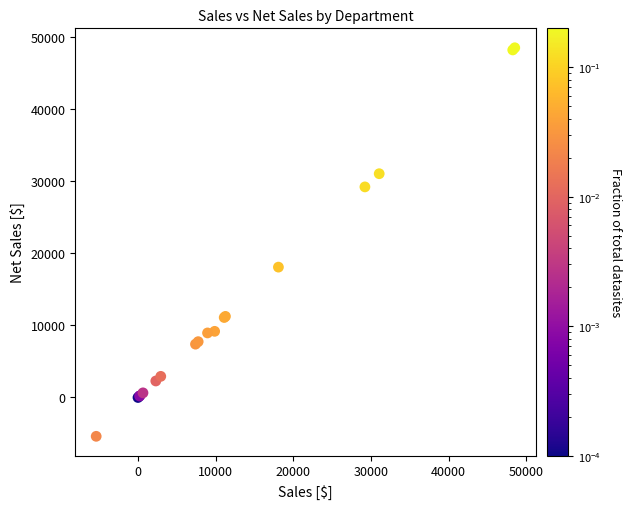

What Y value in the scatter plot is closest to 21561?

18081.1